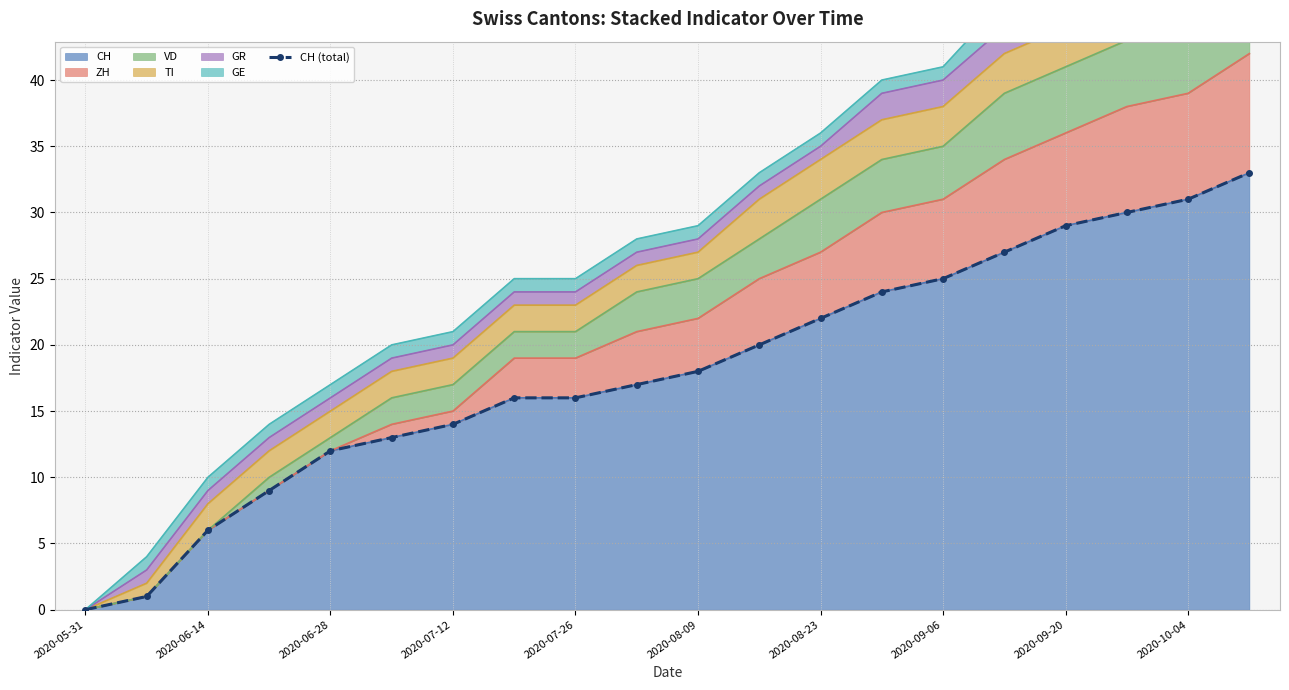

At which category does the chart reach its minimum across all series?

2020-05-31